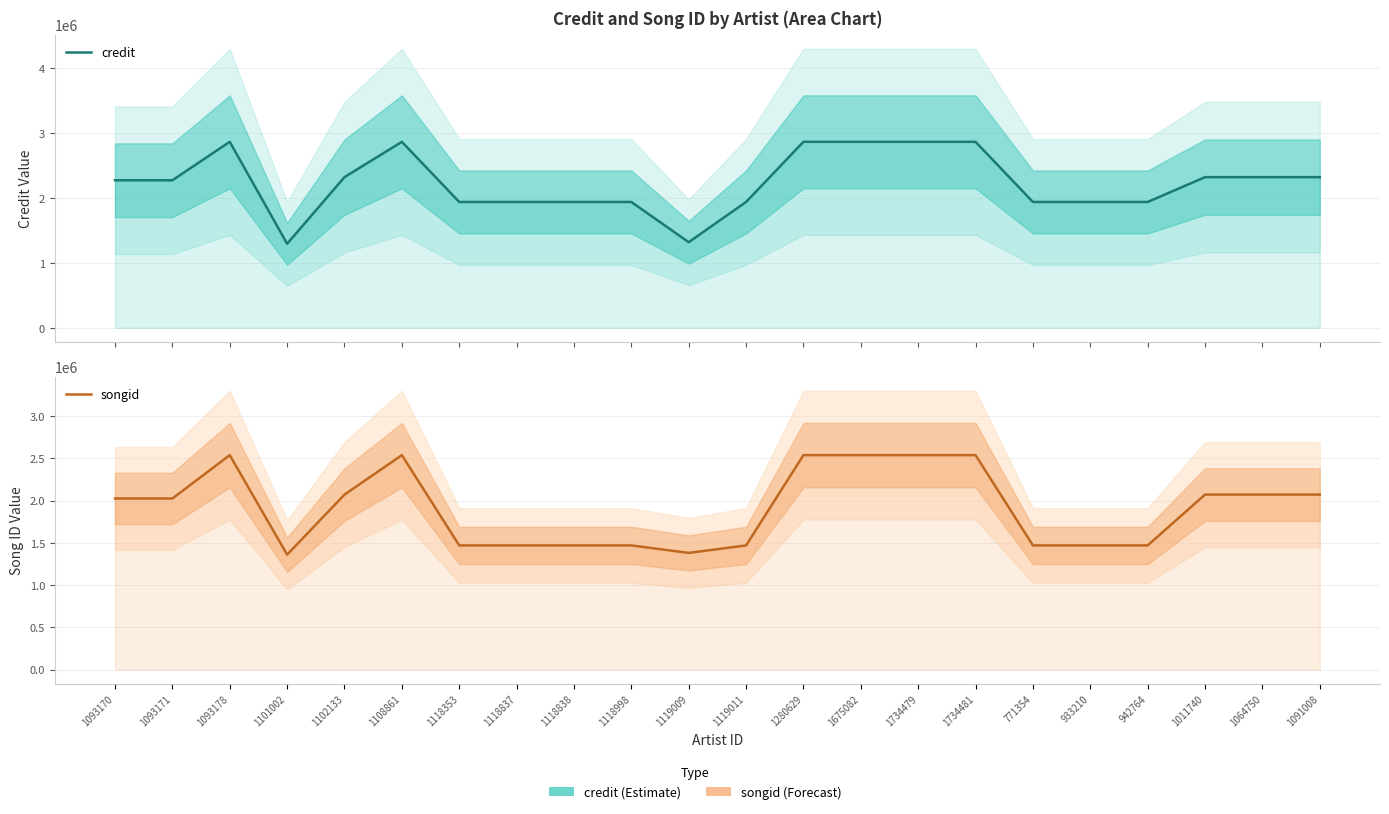

Count the credit values in the range 1938186 to 2864368.

20